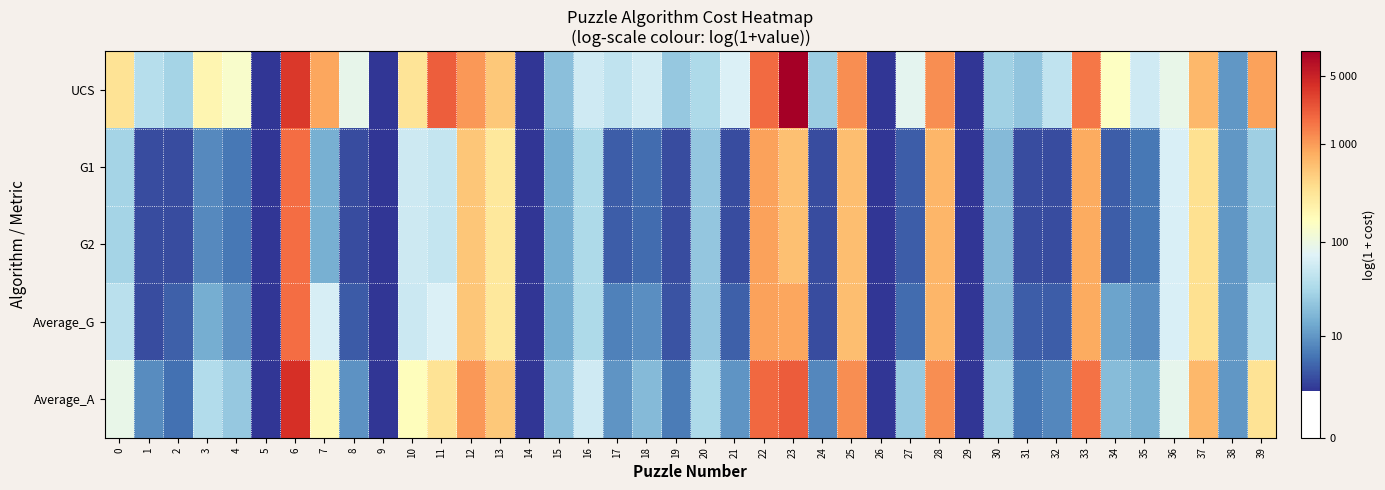

Which series changed the most between 8 and 33?

G1